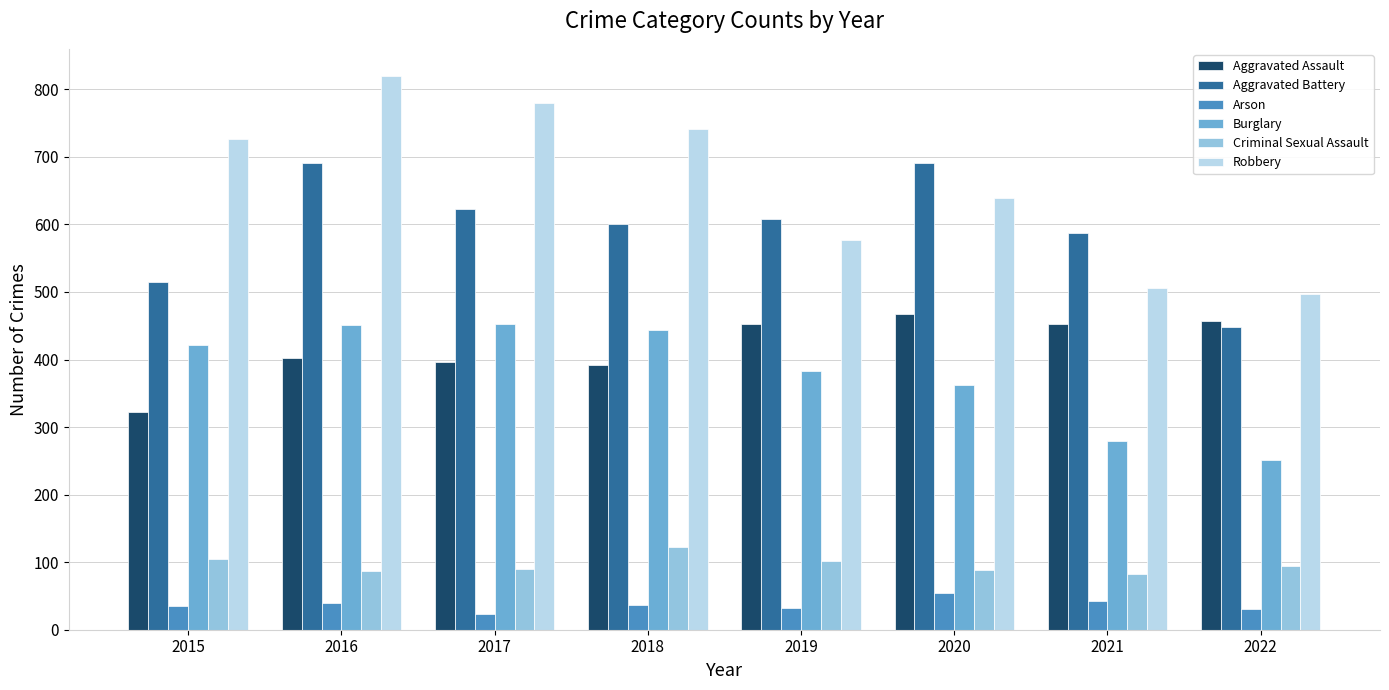

What is the total value across all series at 2022?

1779